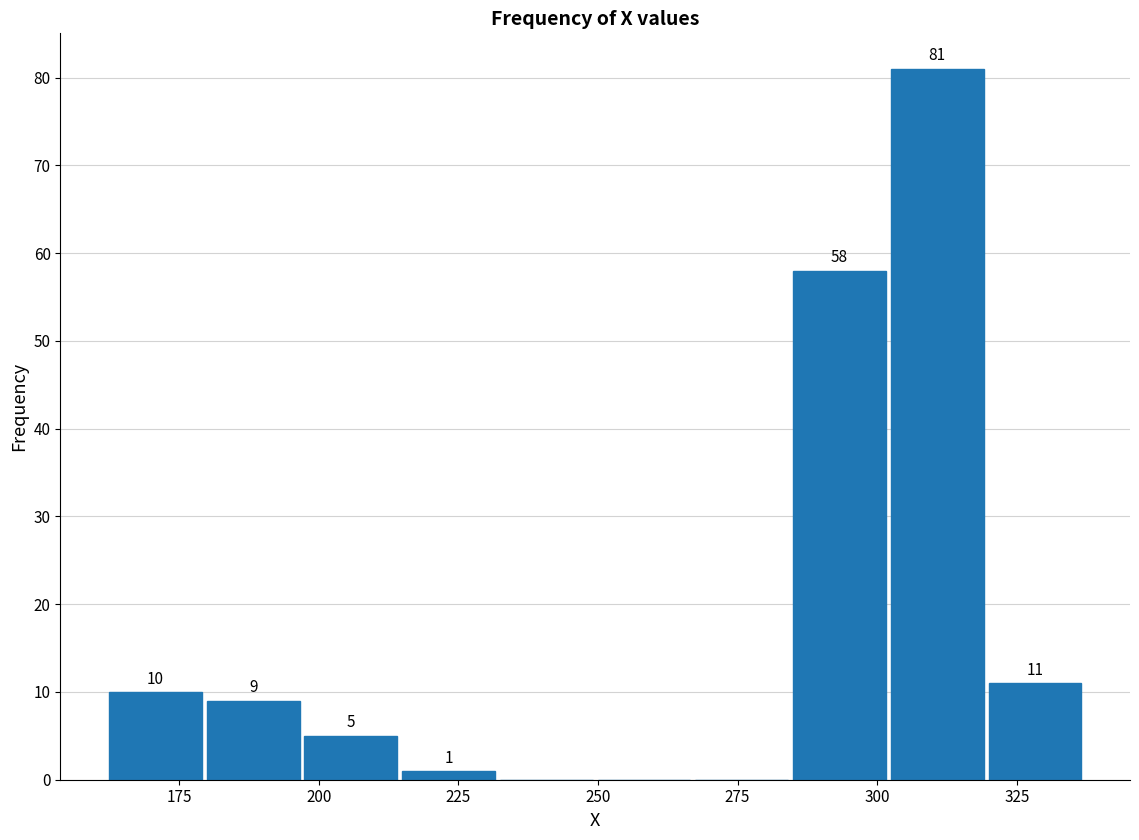

Around what value on the x-axis is the tallest bar? Give the approximate position of its centre, as read against the axis.

310